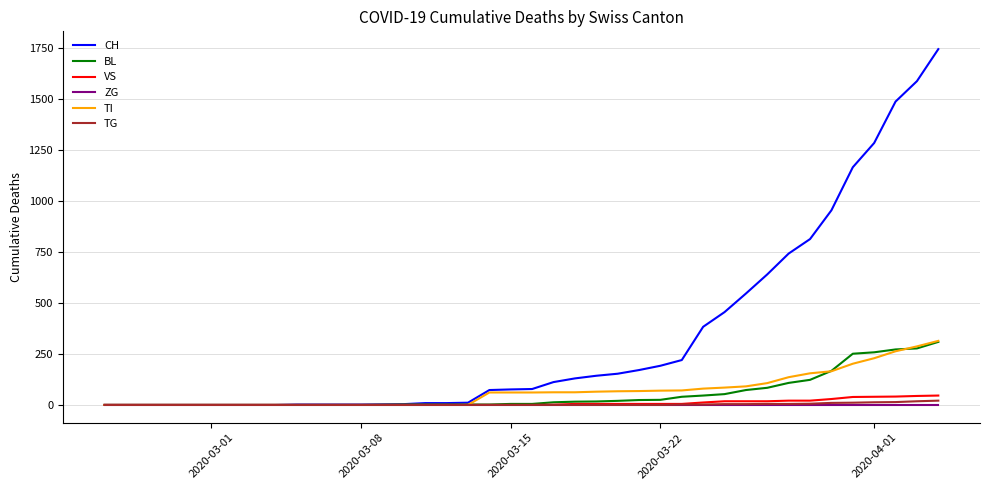

Which series has the largest total across all categories?

CH